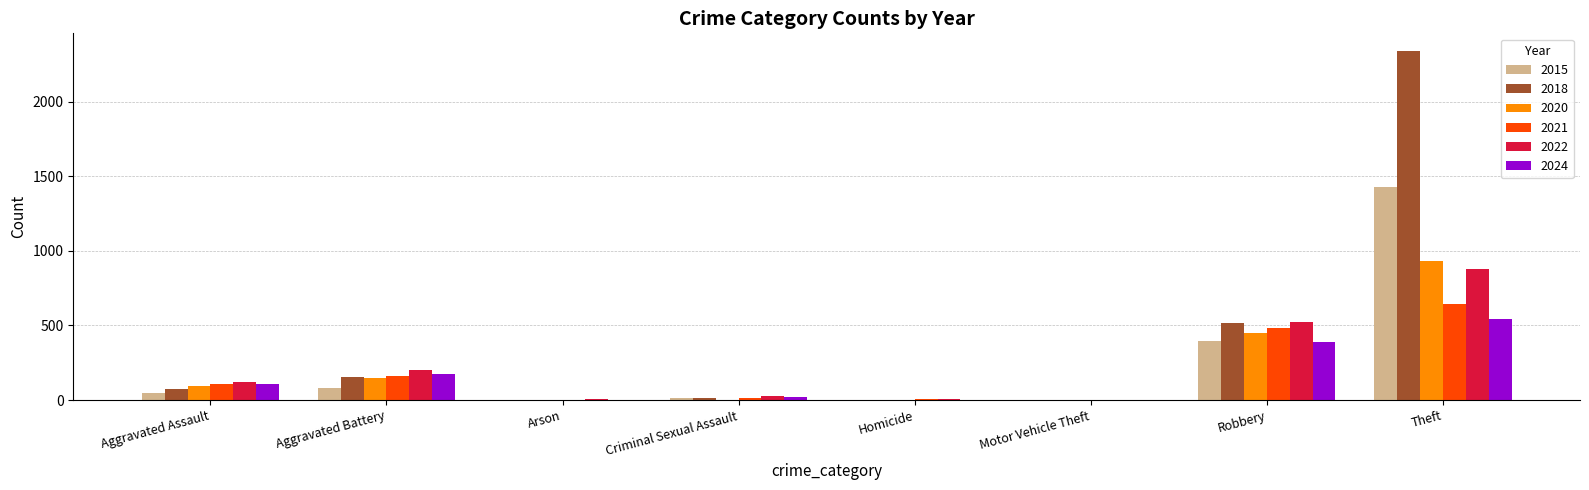

What is the highest value of the 2018 series?

2342